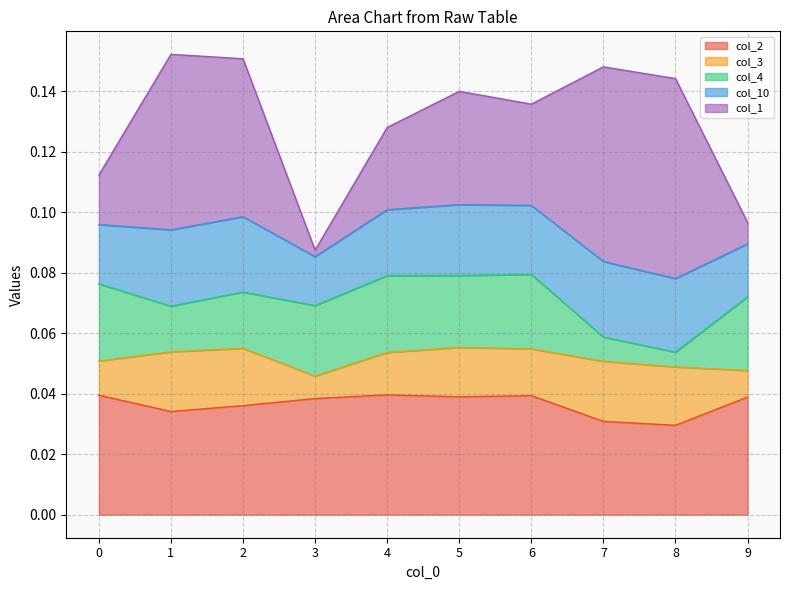

What are all the series names shown in the legend?

col_2, col_3, col_4, col_10, col_1